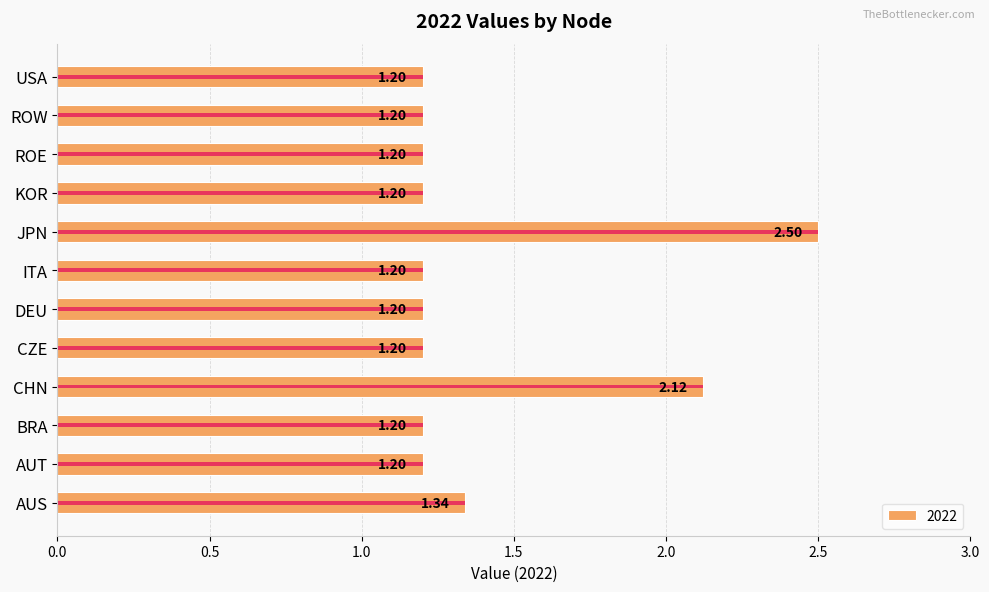

What is the difference between the maximum and second lowest values?

1.3